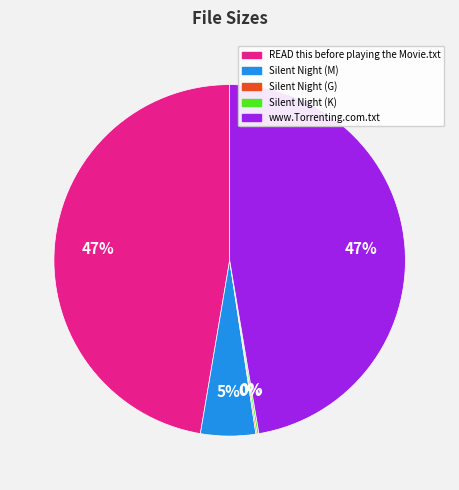

To the nearest percent, what is the average slice percentage?

20%